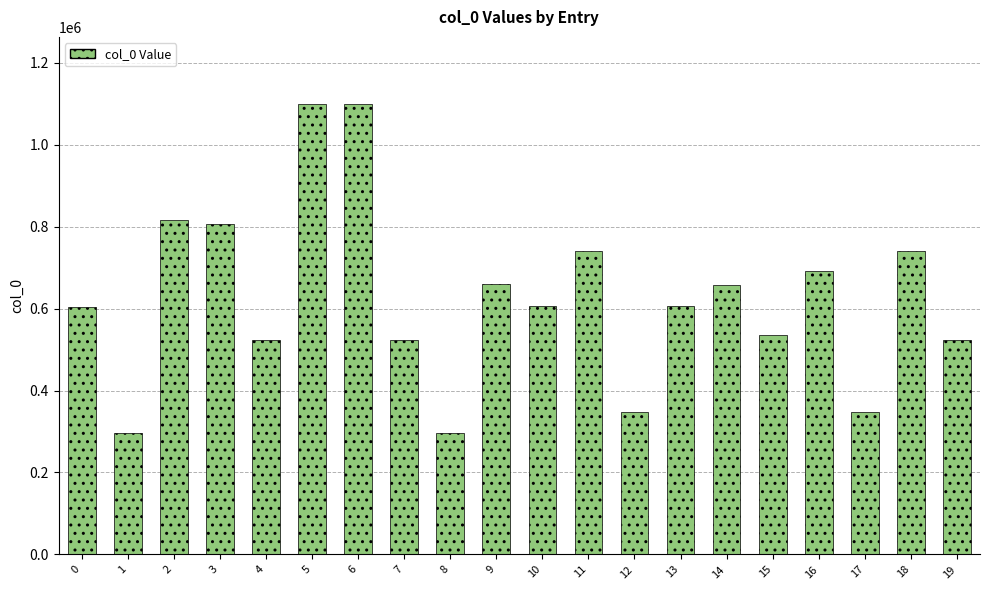

What is the change in value from 1 to 5?

+802228